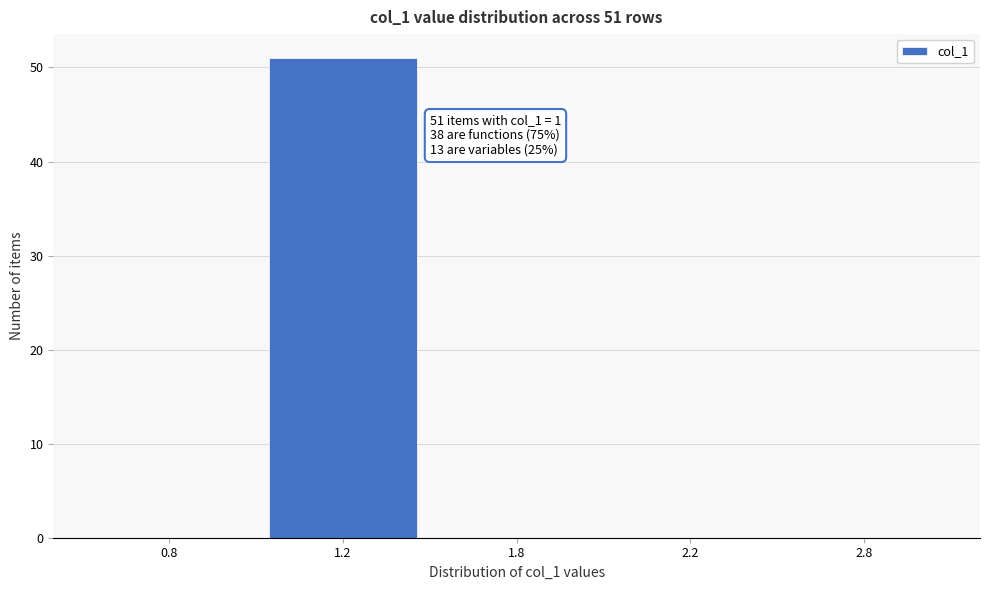

Reading left to right, extract all data points from this chart.

0.8=0	1.2=51	1.8=0	2.2=0	2.8=0